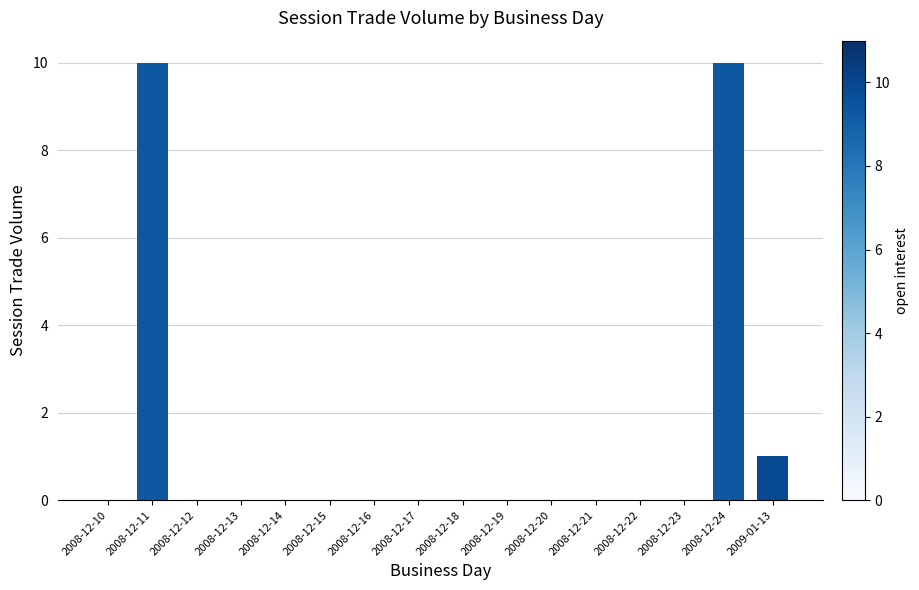

The chart shows a value of 10 at 2008-12-11. True or false?

True